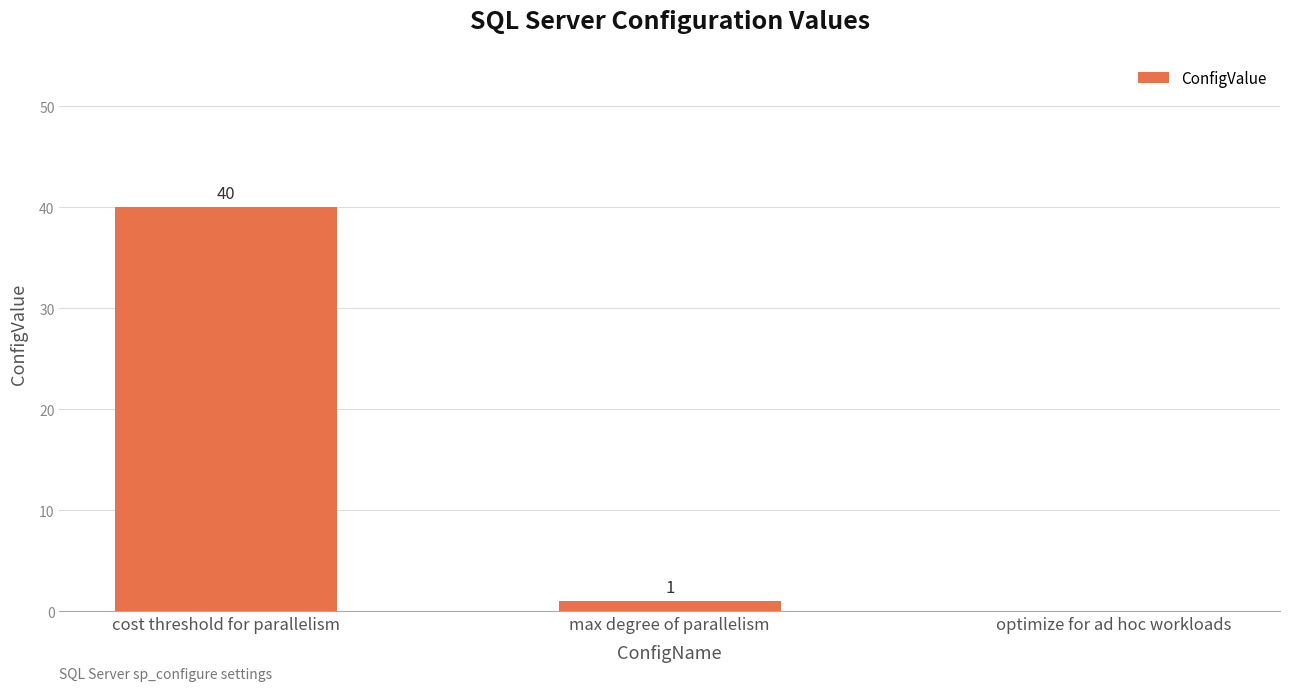

Is it true that the value at cost threshold for parallelism is 72?

False